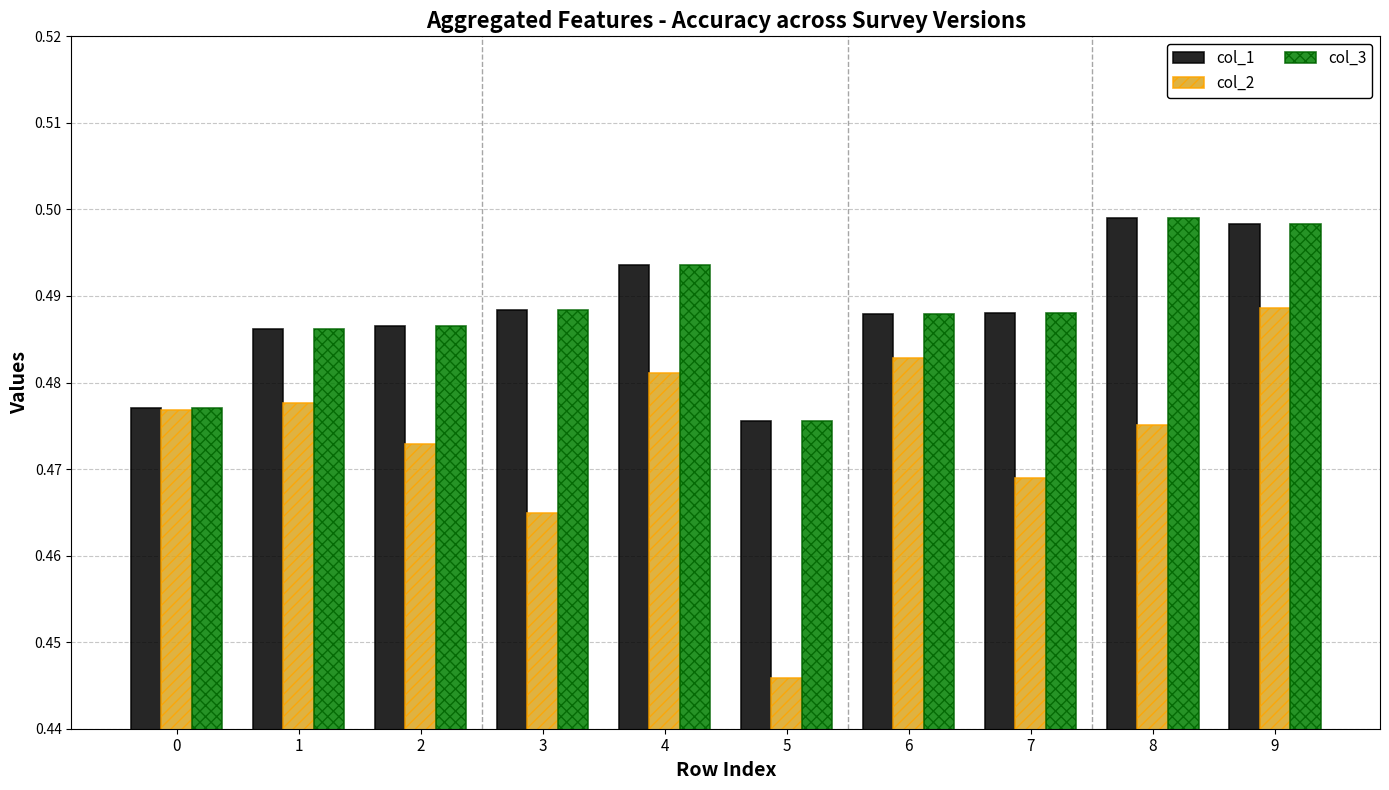

Between 2 and 4, which series saw the biggest shift?

col_2